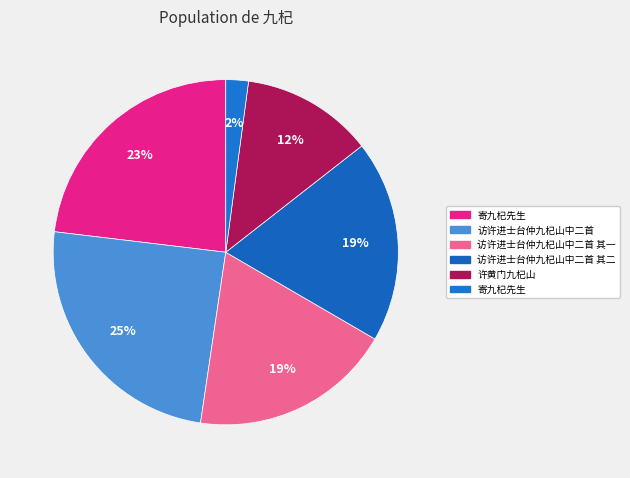

How many segments does this pie chart have?

6